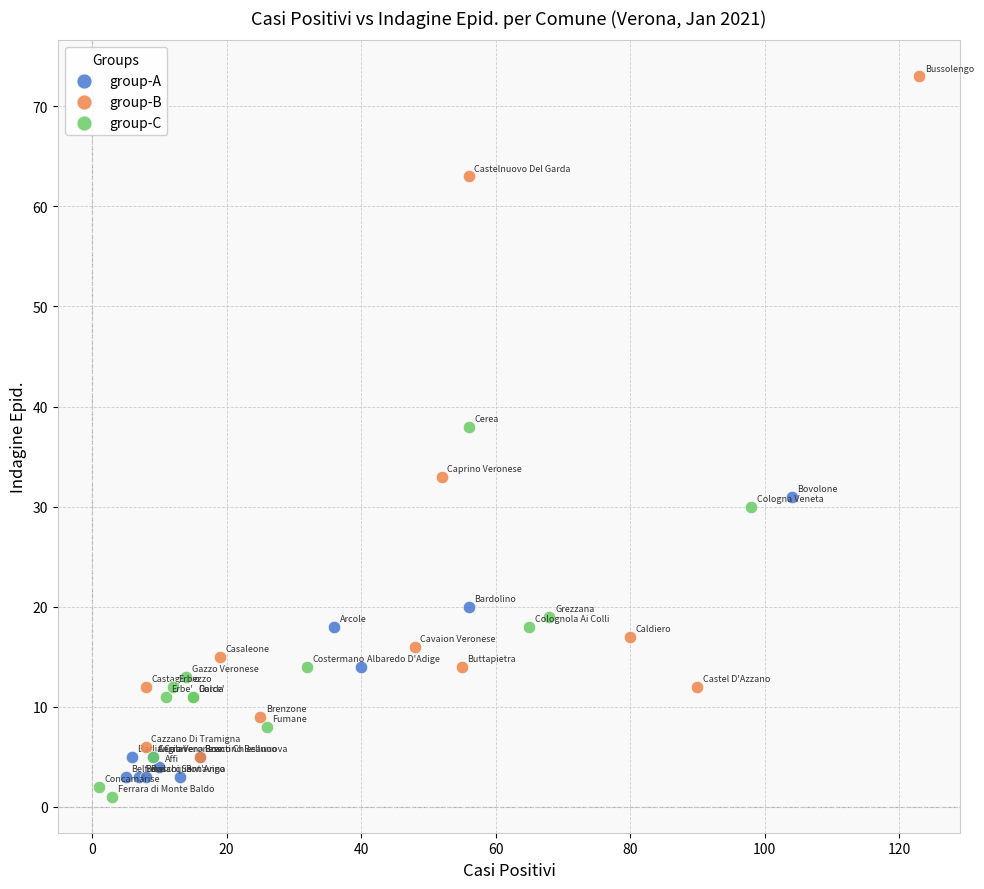

Which series has the widest spread of Y values?

group-B